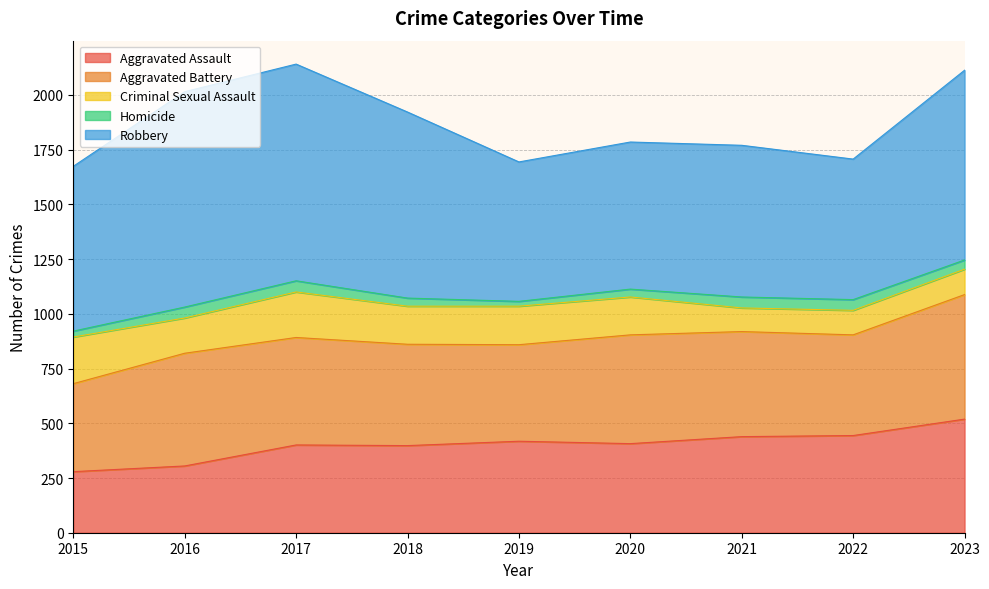

Which has a higher value, 2021 or 2015?

2021